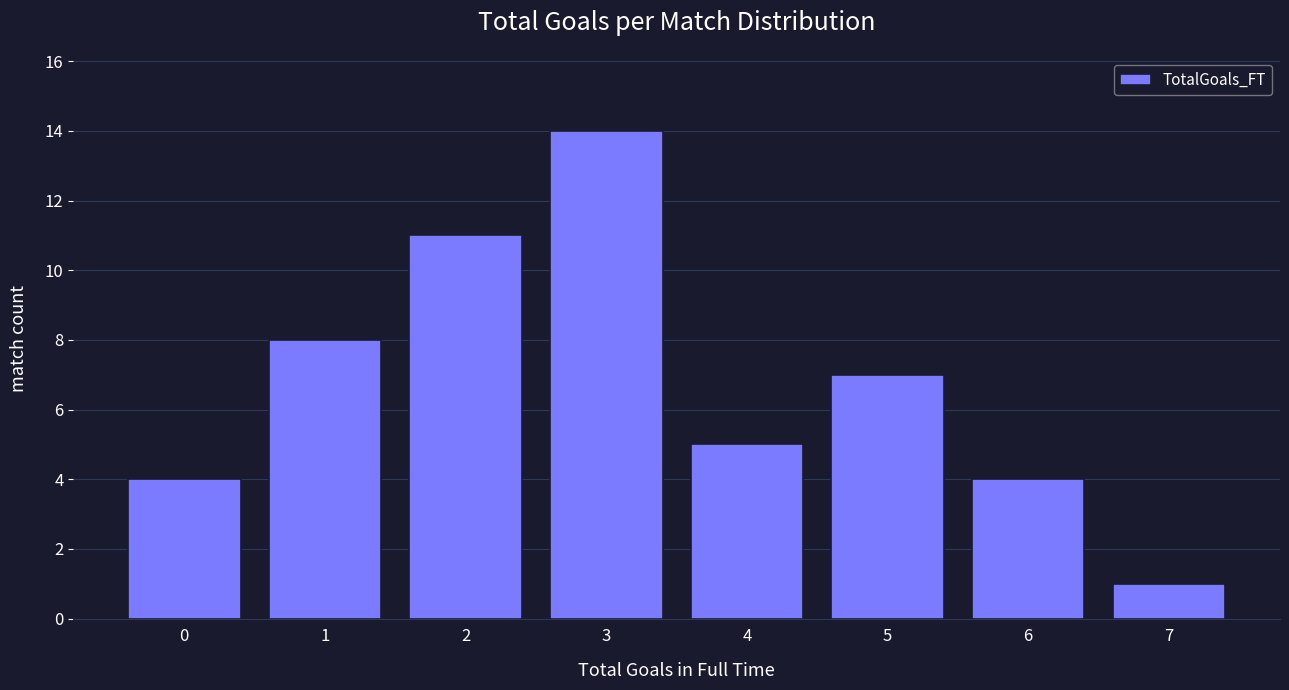

Reading left to right, transcribe all the data shown in this chart.

0=4	1=8	2=11	3=14	4=5	5=7	6=4	7=1